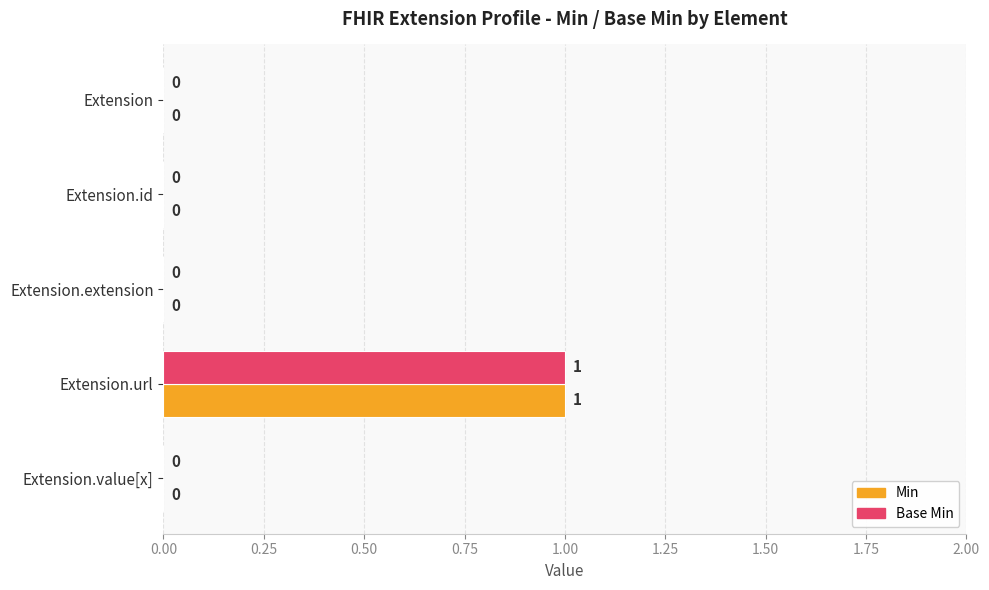

At which label does Base Min reach its peak?

Extension.url